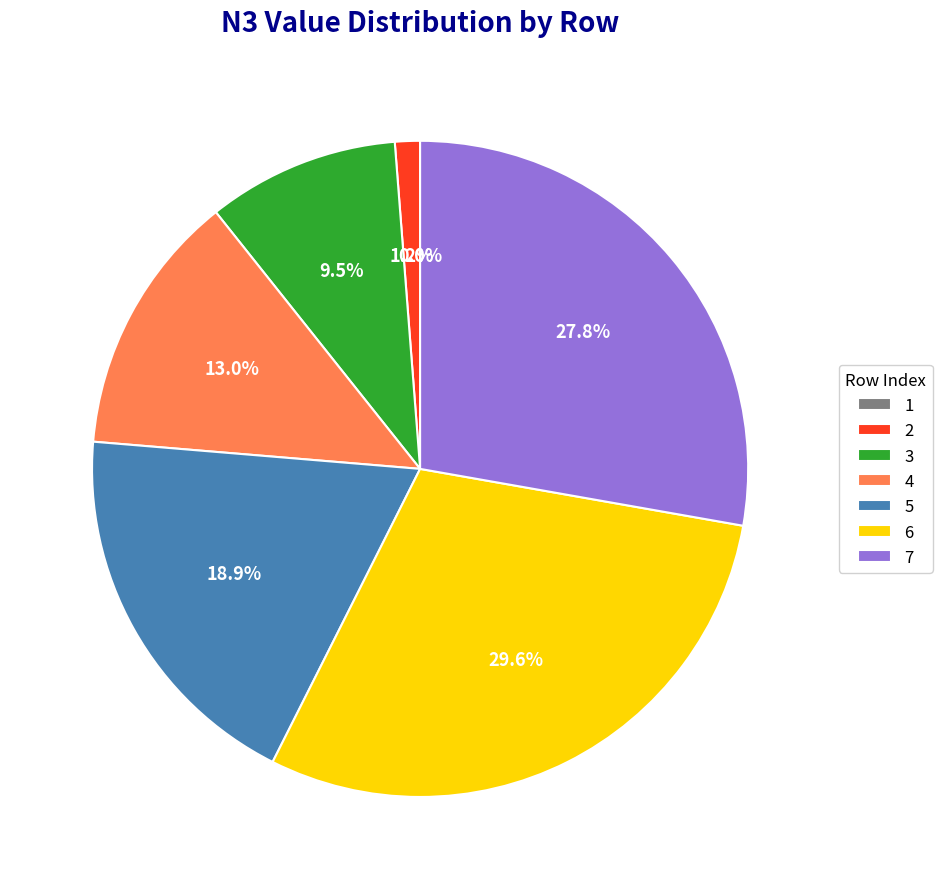

Between 7 and 6, which is larger?

6